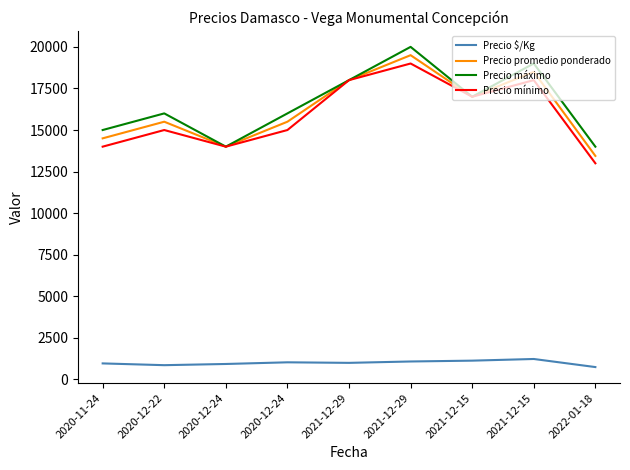

The value of Precio mínimo at 2021-12-15 is 23062. True or false?

False